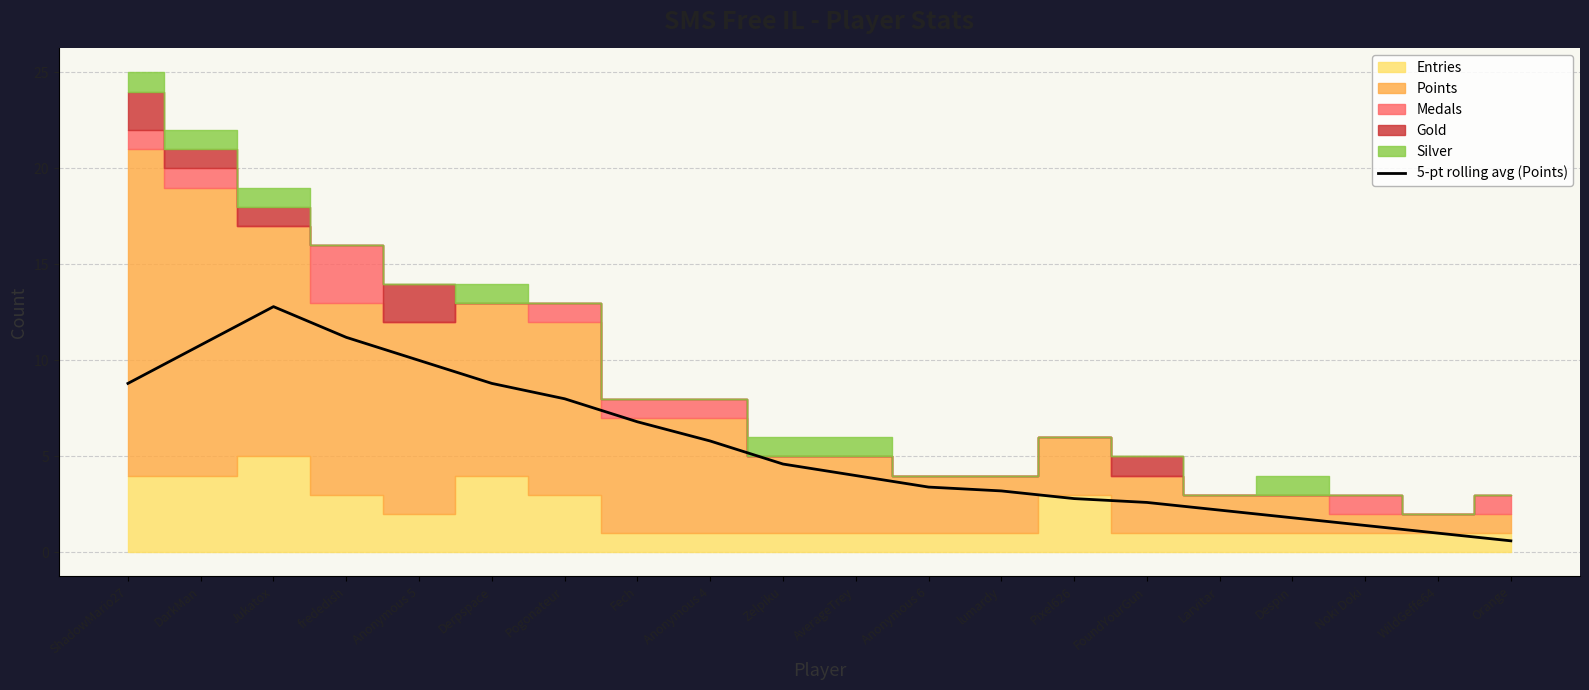

List the labels in order of value, largest first.

Jukatox, frededish, DarkMan, Anonymous 5, ShadowMario27, Derpspace, Pogonateur, Fech, Anonymous 4, Zelpiku, AverageTrey, Anonymous 6, lumardy, Pixel626, FoundYourGun, Larvitar, Despin, Noki Doki, WildGeffe64, Orange